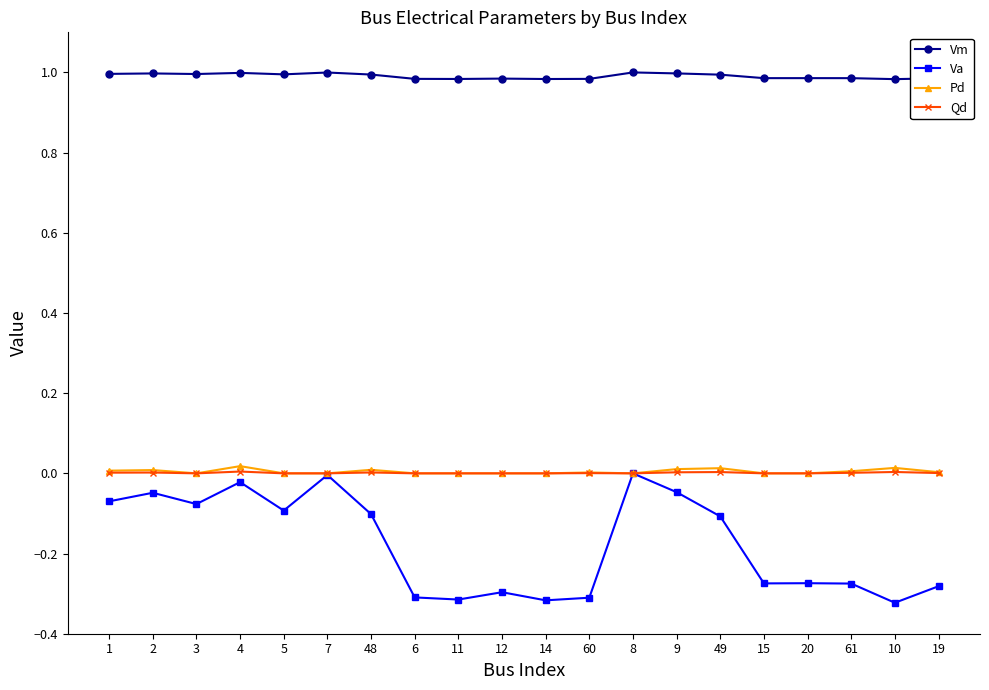

True or false: Vm and Qd intersect in this chart.

False